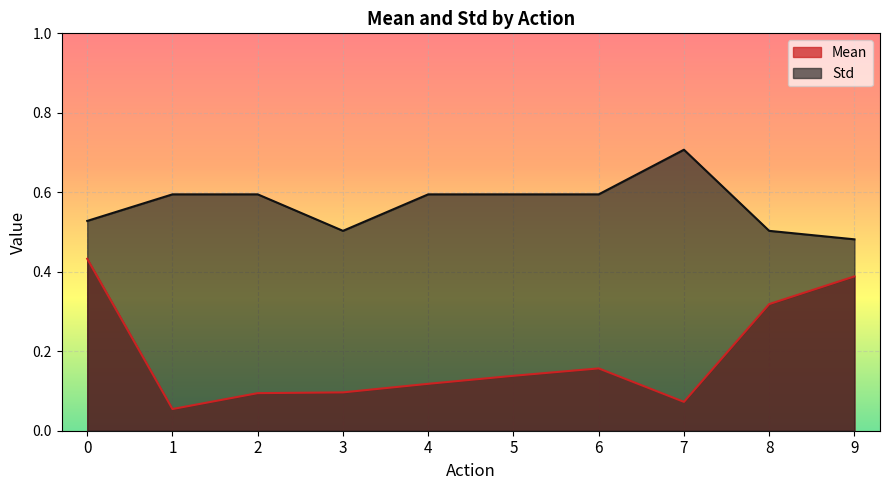

True or false: Mean and Std intersect in this chart.

False